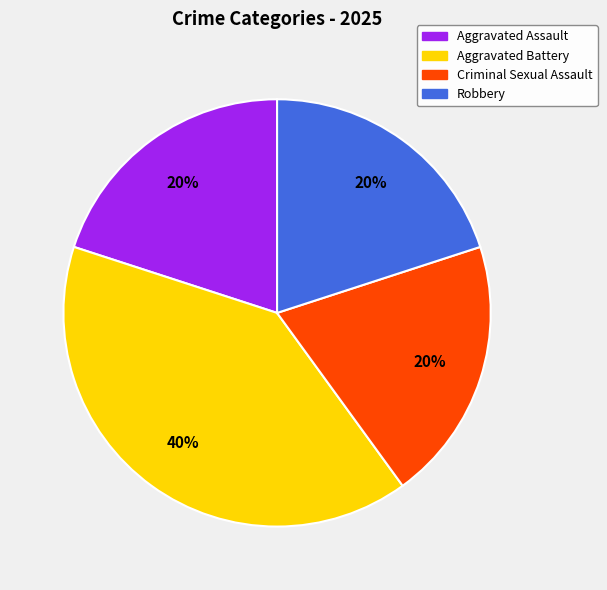

Approximately how many times larger is the value at Criminal Sexual Assault compared to Aggravated Battery?

0.5